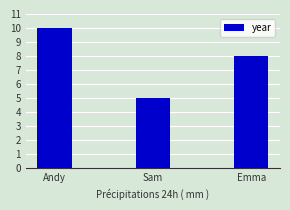

What is the difference between the values at Andy and Emma?

2